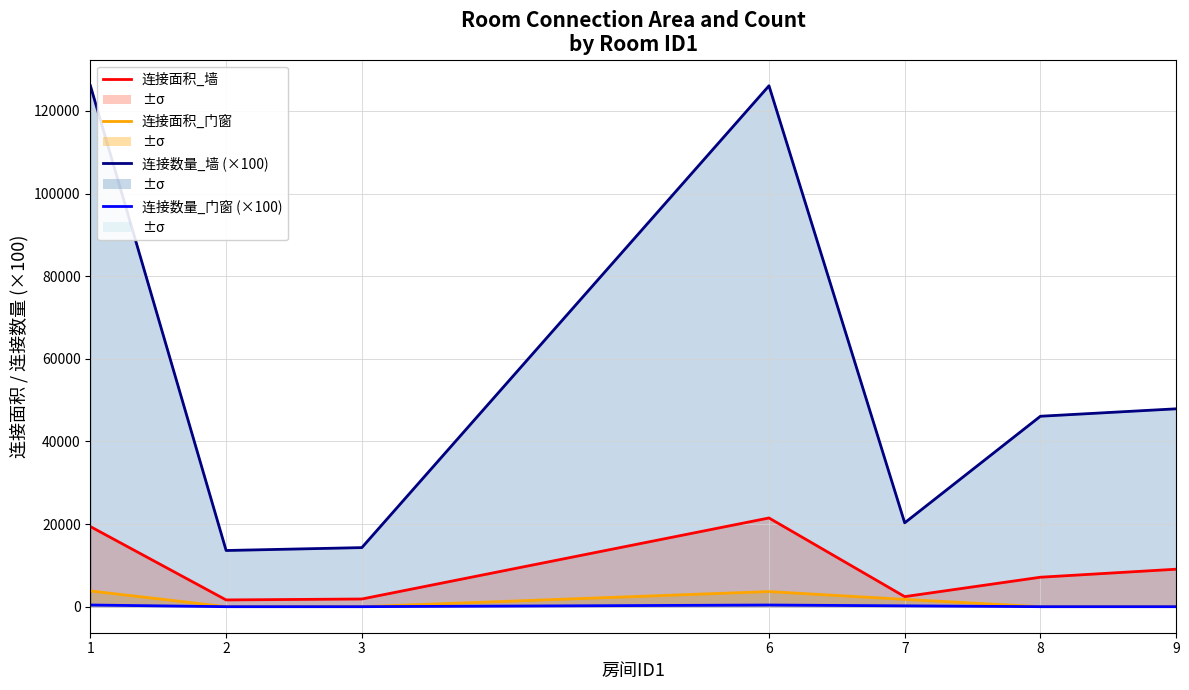

Between 1 and 6, which is larger?

6